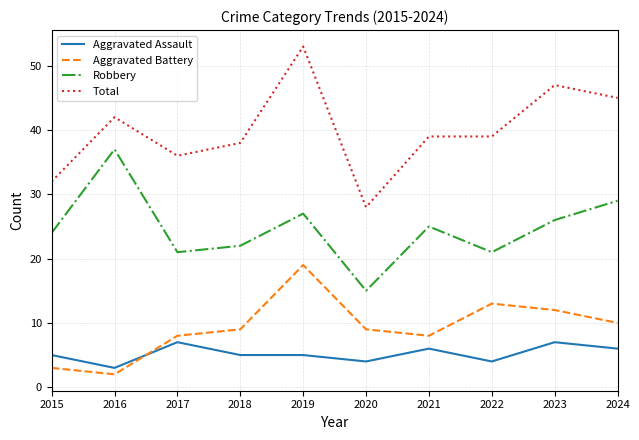

Reading left to right, list all the values displayed in this chart.

Aggravated Assault: 2015=5	2016=3	2017=7	2018=5	2019=5	2020=4	2021=6	2022=4	2023=7	2024=6
Aggravated Battery: 2015=3	2016=2	2017=8	2018=9	2019=19	2020=9	2021=8	2022=13	2023=12	2024=10
Robbery: 2015=24	2016=37	2017=21	2018=22	2019=27	2020=15	2021=25	2022=21	2023=26	2024=29
Total: 2015=32	2016=42	2017=36	2018=38	2019=53	2020=28	2021=39	2022=39	2023=47	2024=45